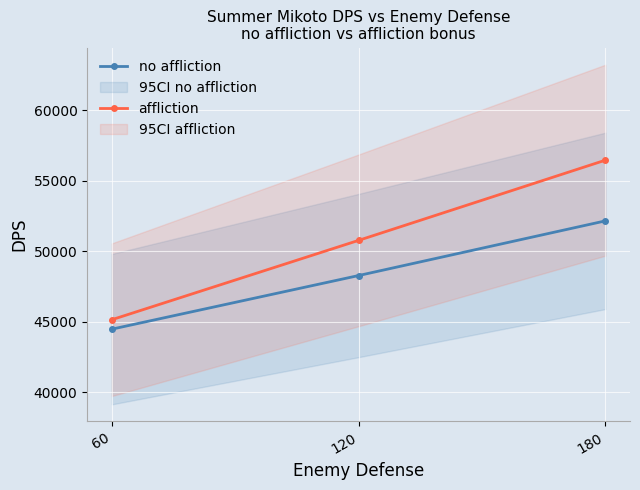

Which series changed the most between 60 and 180?

affliction